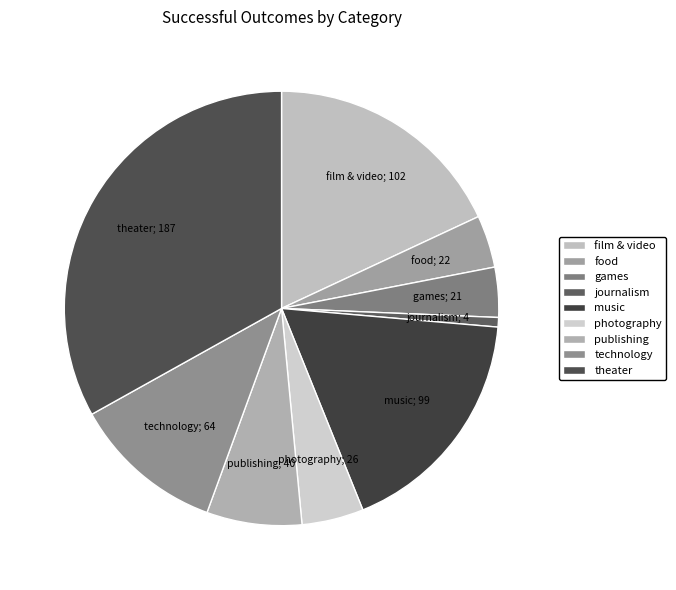

Which slice is the smallest?

journalism